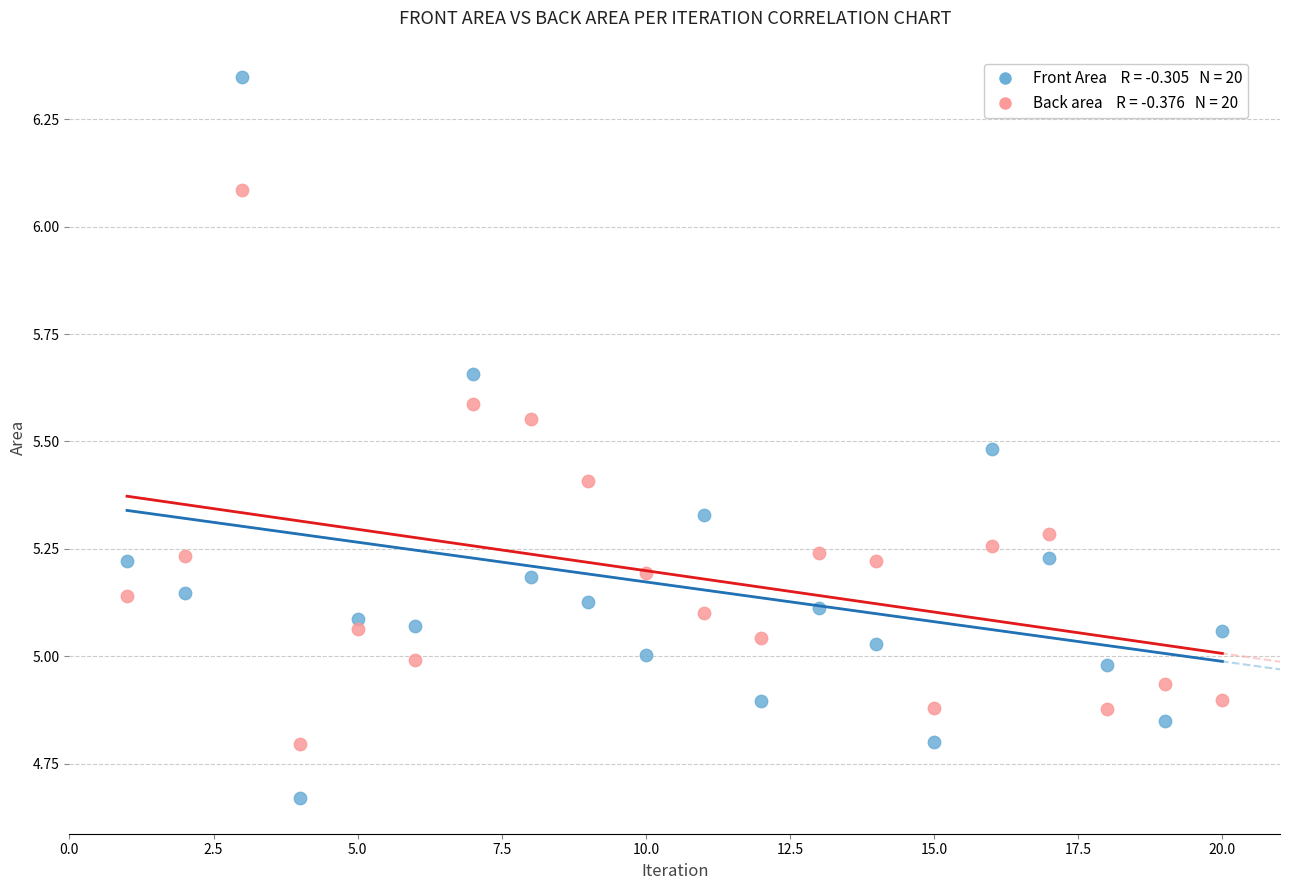

Across all data points, what is the range of Y values (max minus min)?

1.7